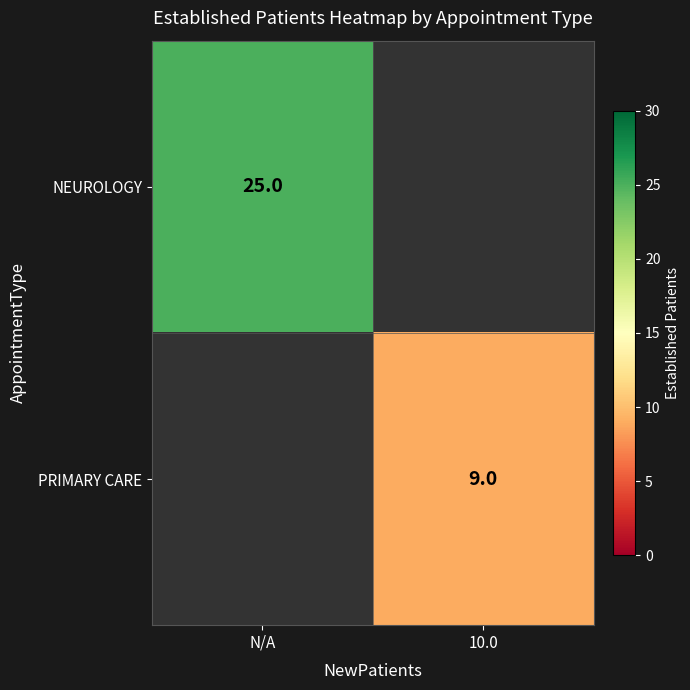

Is it true that NEUROLOGY equals 25 at N/A?

True